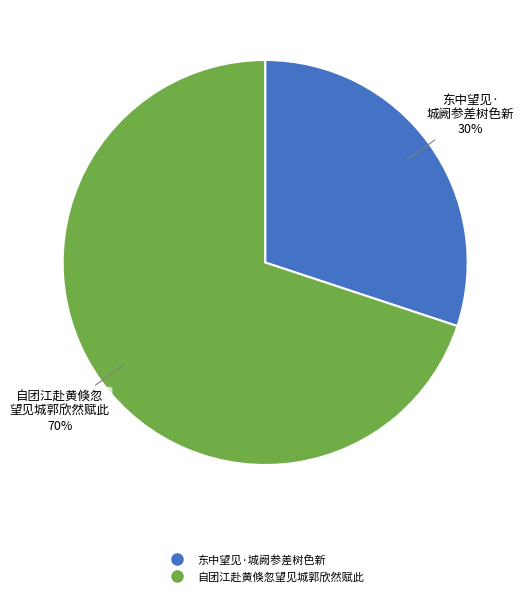

Which has a higher value, 自团江赴黄倏忽望见城郭欣然赋此 or 东中望见·城阙参差树色新?

自团江赴黄倏忽望见城郭欣然赋此